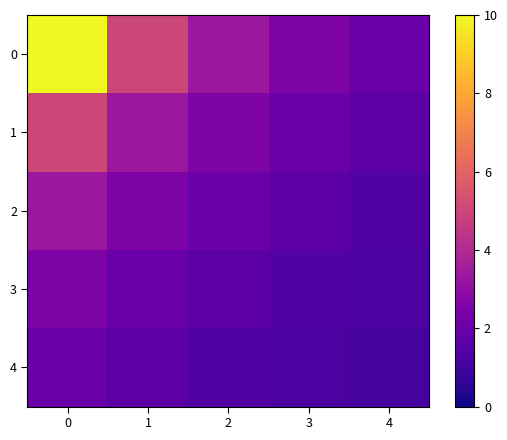

List the series in order of their peak value, highest first.

0, 1, 2, 3, 4